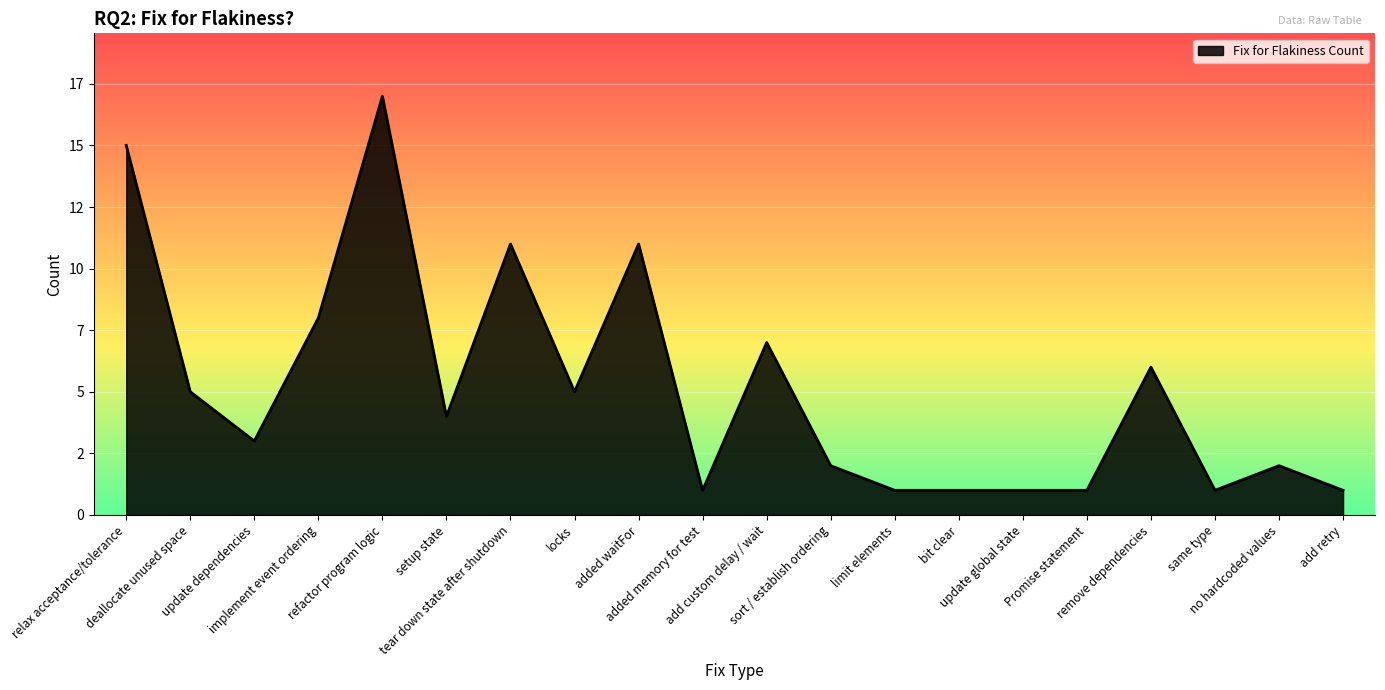

Does the chart have visible grid lines?

Yes